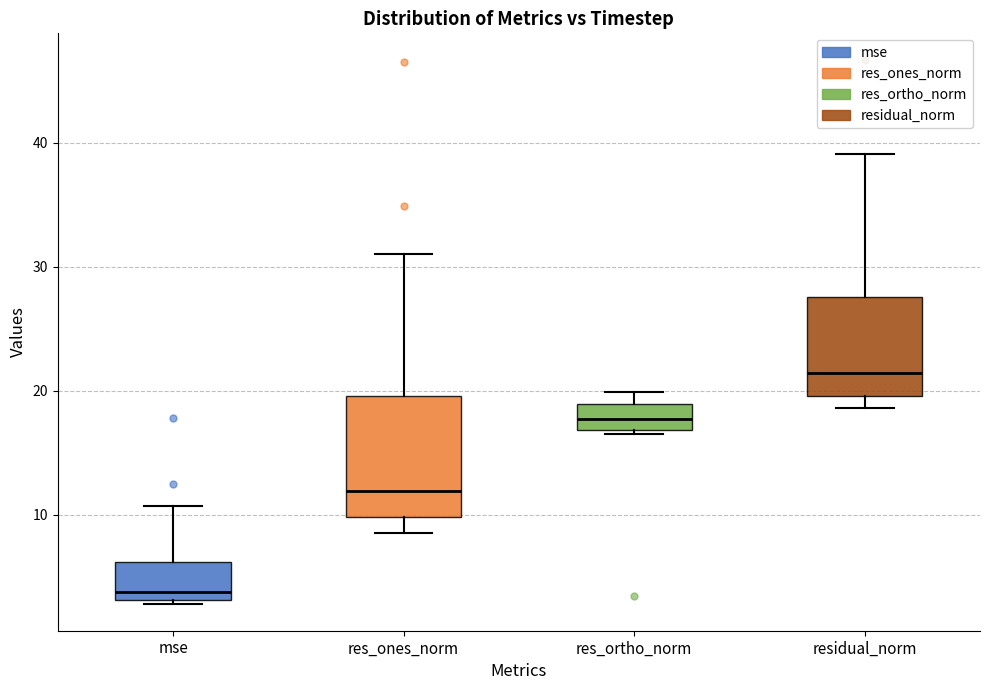

Which box is the tallest, from its lower edge to its upper edge?

res_ones_norm